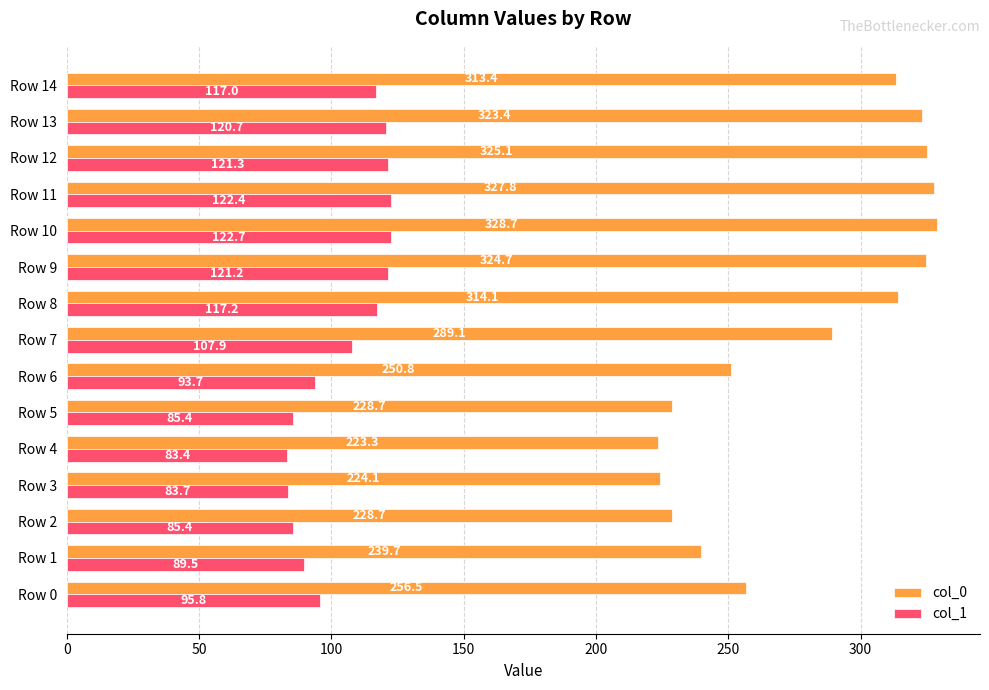

Which series has the largest range (max minus min)?

col_0